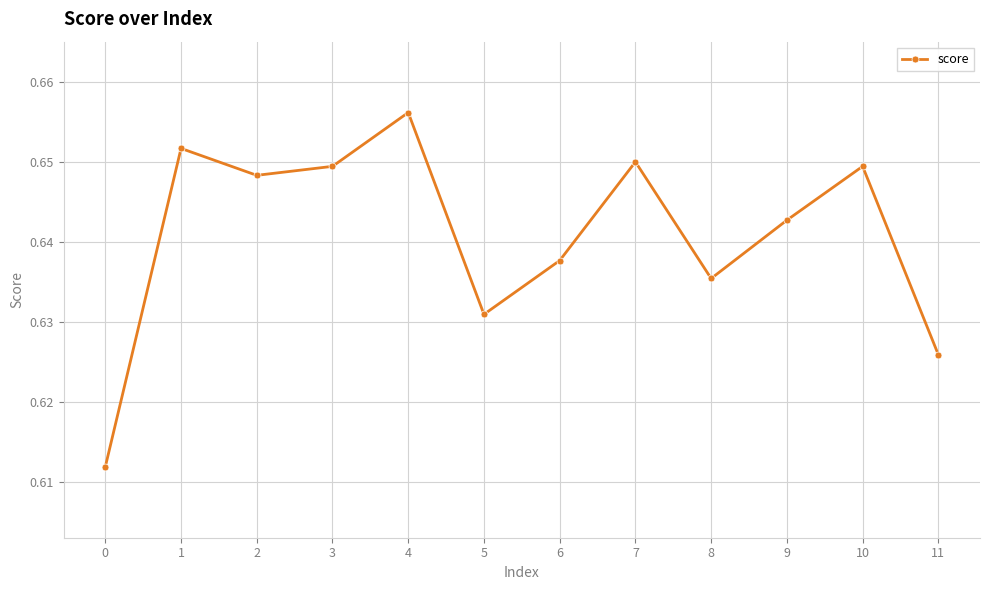

True or false: the data has more than 1 interior local peaks.

True